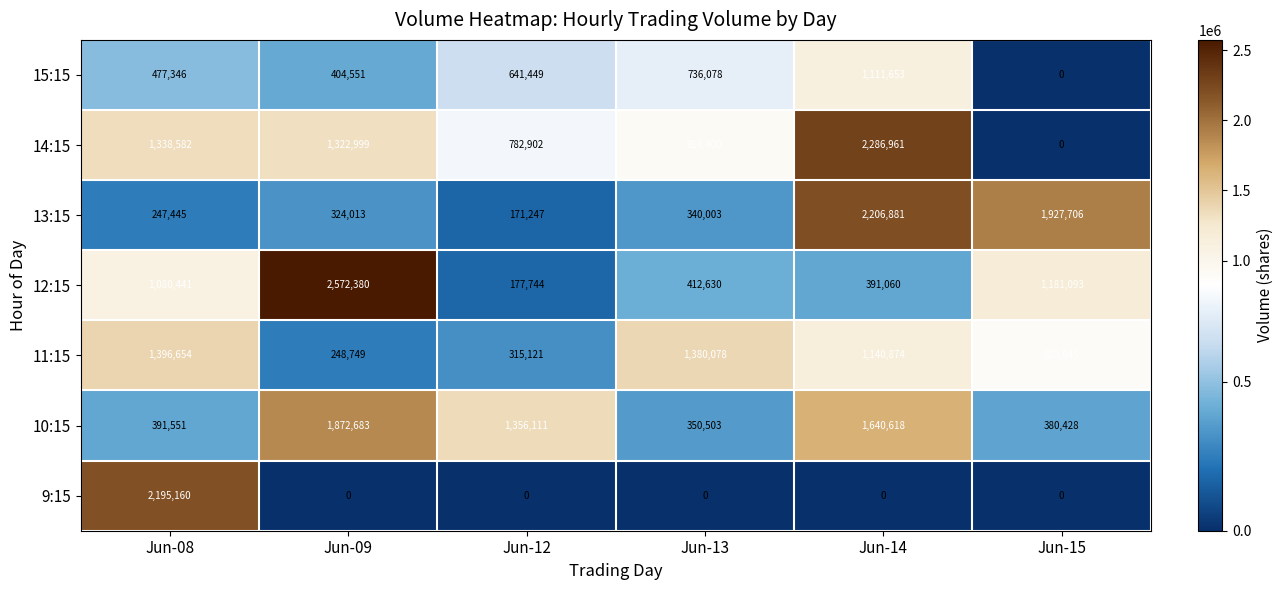

Which series has the largest range (max minus min)?

12:15